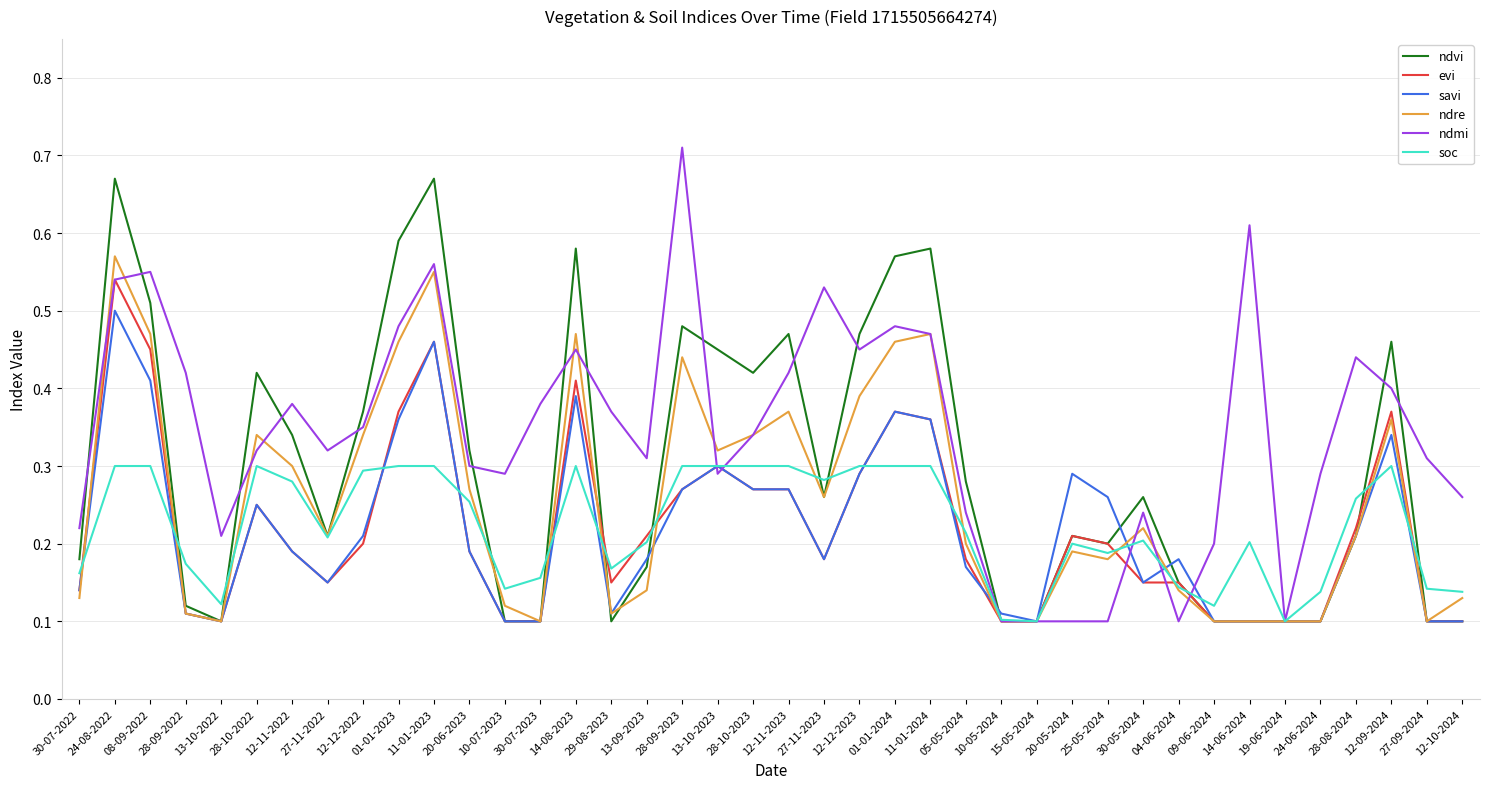

What are all the series names shown in the legend?

ndvi, evi, savi, ndre, ndmi, soc